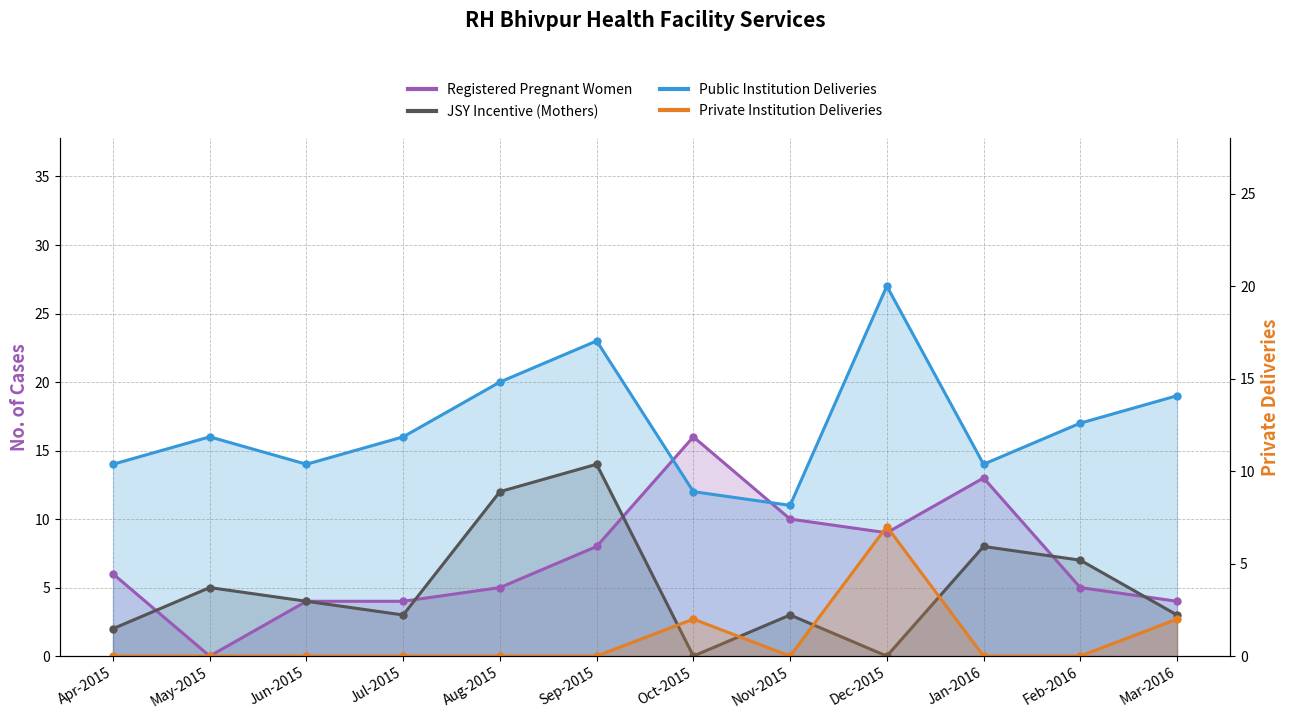

At which label is Private Institution Deliveries closest to 3?

Oct-2015